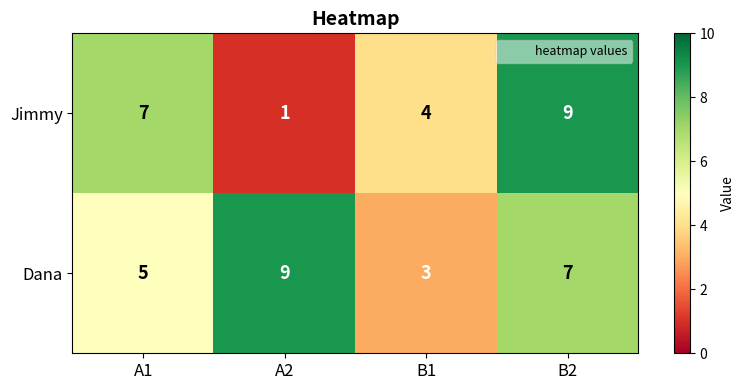

What is the difference between the maximum and minimum values in the Dana series?

6